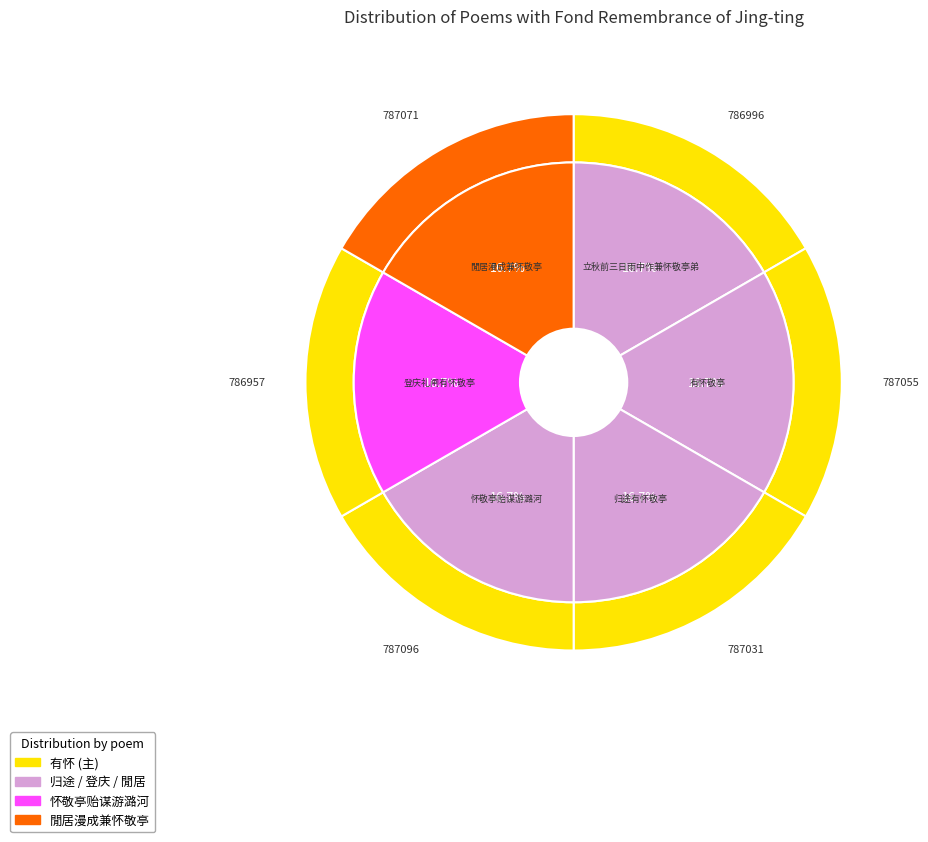

Which category has the biggest portion of the pie?

怀敬亭贻谋游潞河